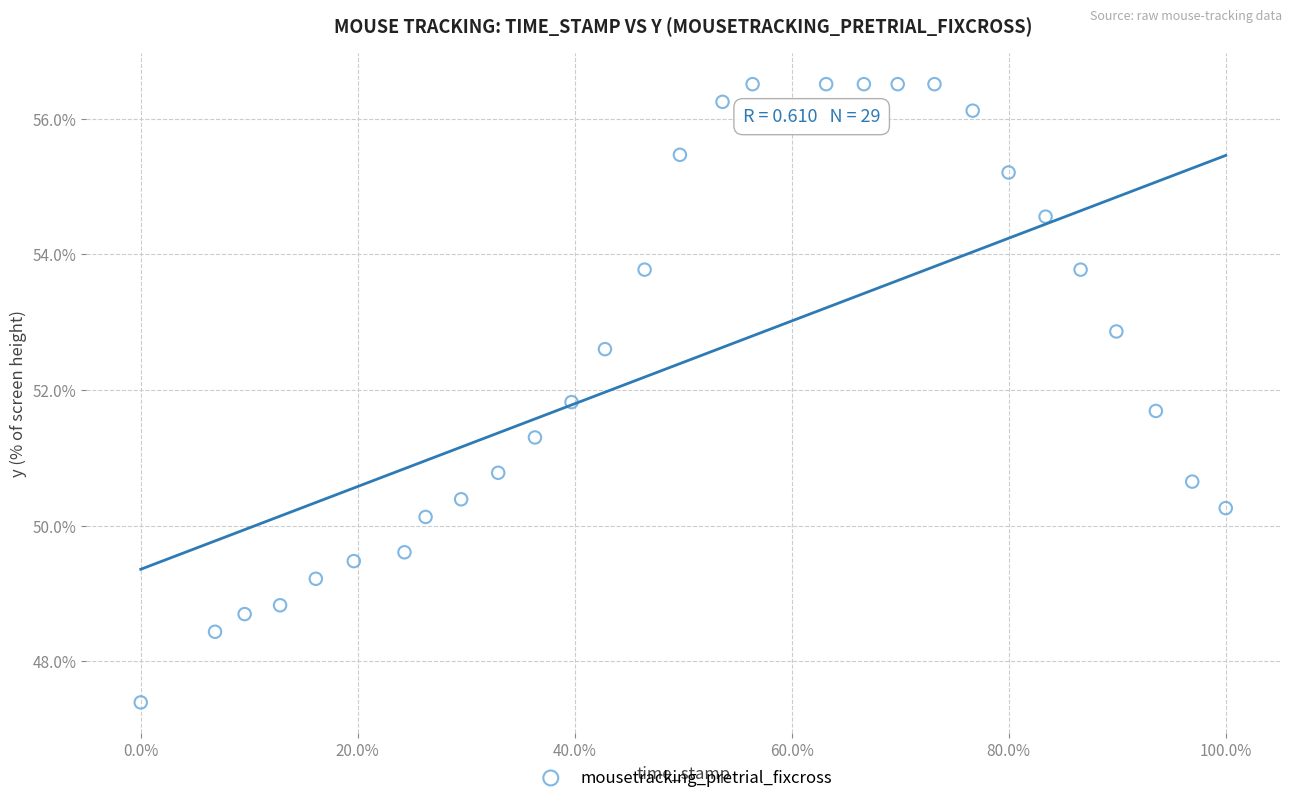

What is the range of Y values (max minus min)?

9.1